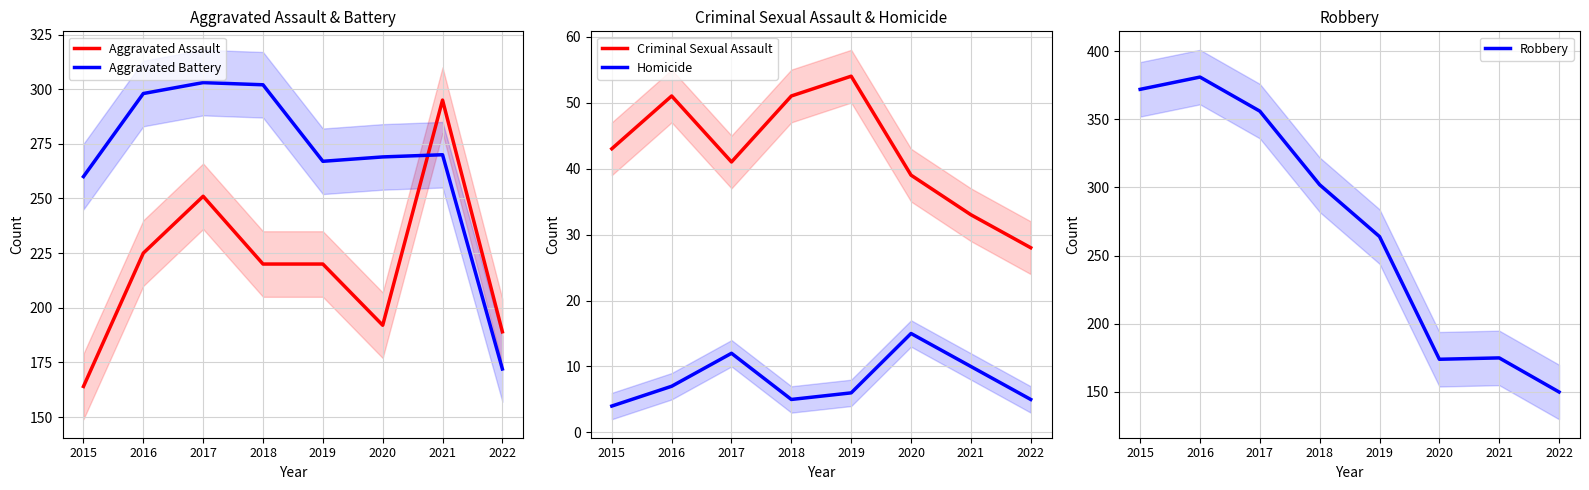

What is the minimum value for Aggravated Assault?

164